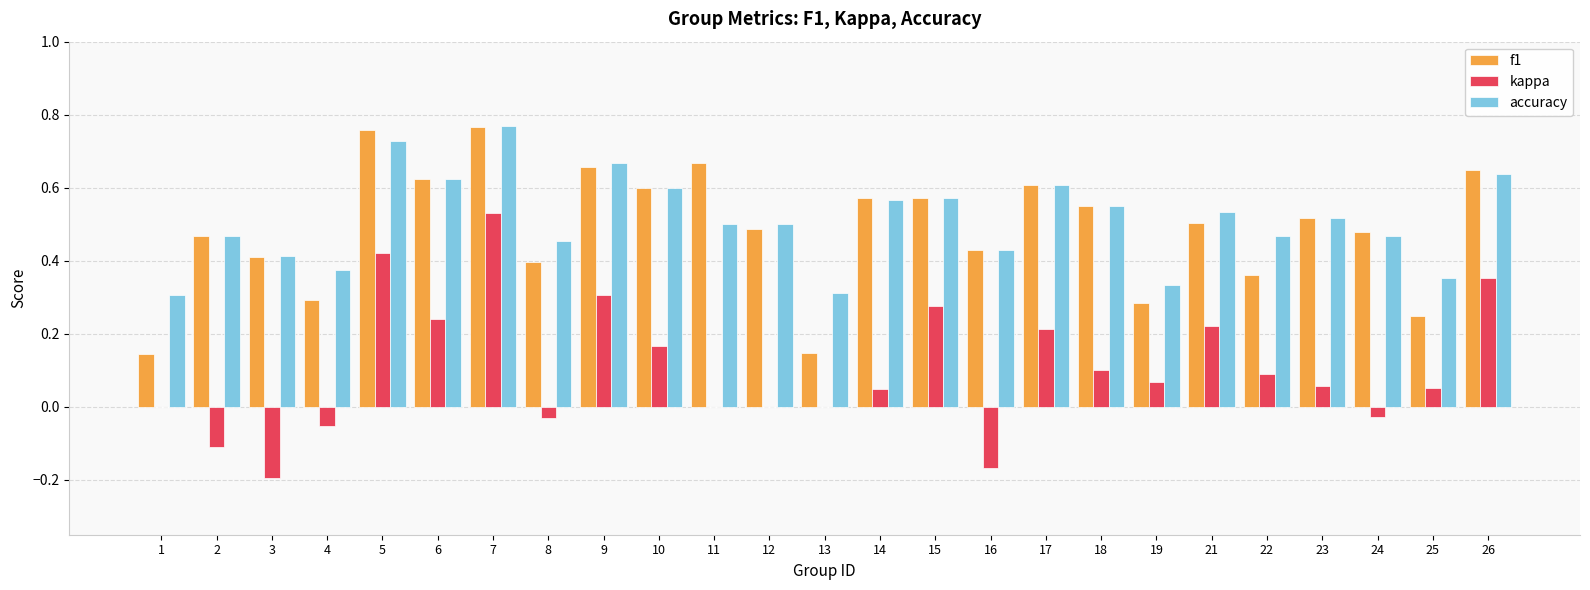

Which category has the highest value in the kappa series?

7